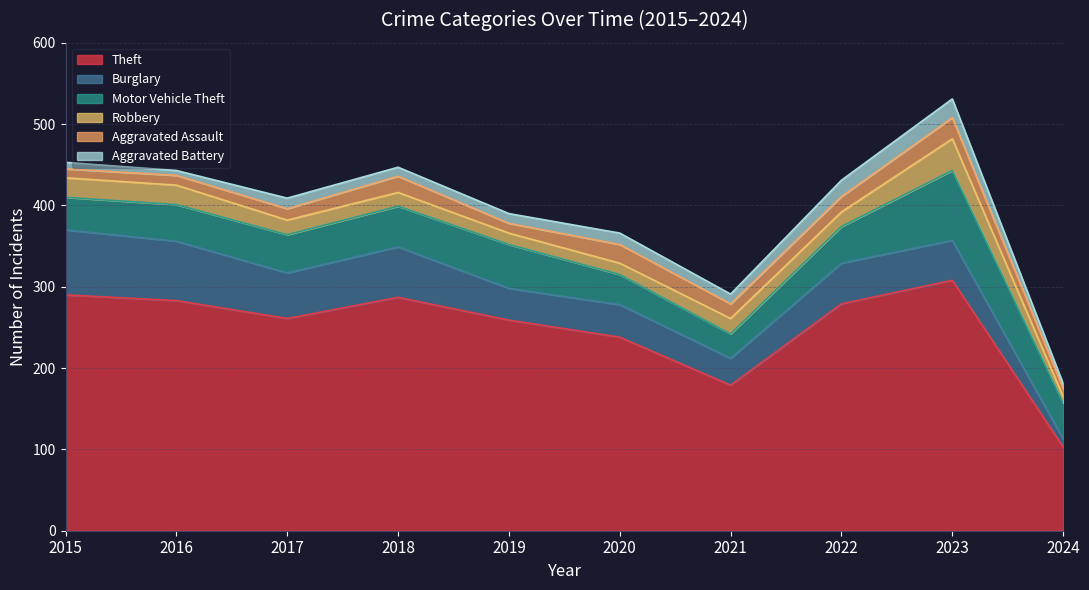

At which category does the chart reach its peak across all series?

2023